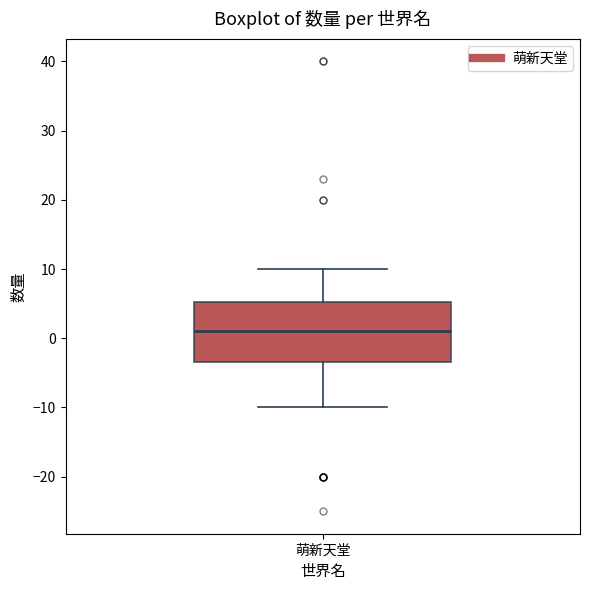

Transcribe this box plot: give where the median line is, the range the box spans, and where the two whiskers end, as read against the y-axis. The values are not printed on the chart, so give them approximately, as read against the axis.

median 1, box -3 to 5, whiskers -10 to 10